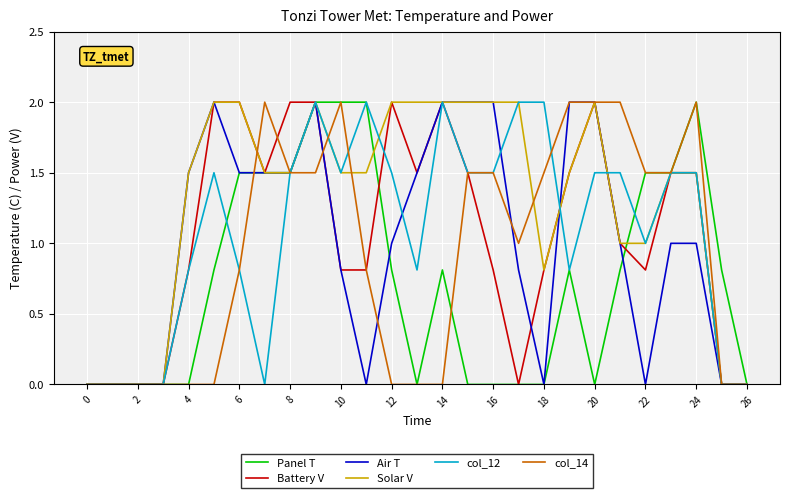

What are all the series names shown in the legend?

Panel T, Battery V, Air T, Solar V, col_12, col_14